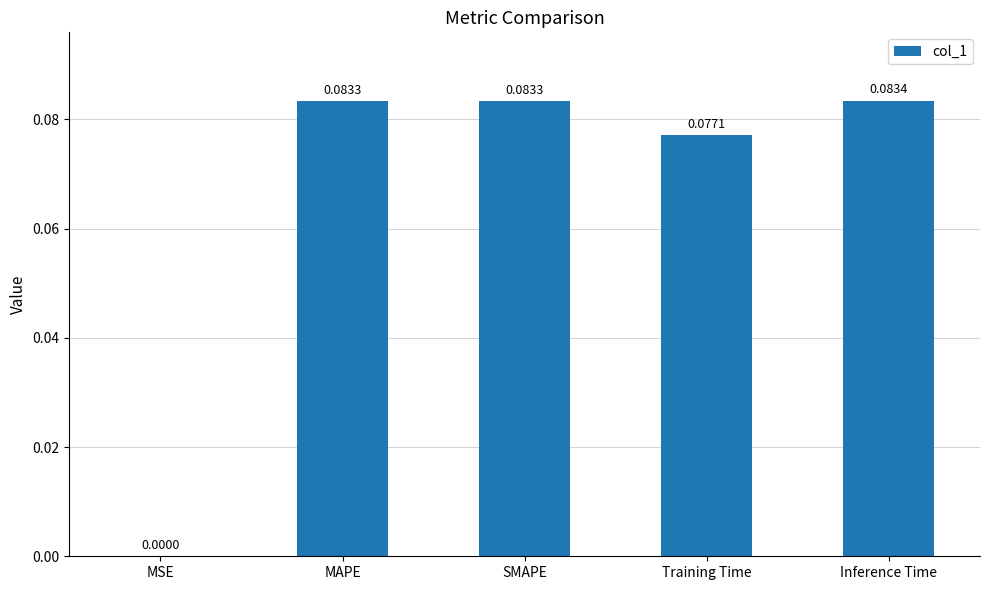

What is the change in value from MSE to SMAPE?

+0.1